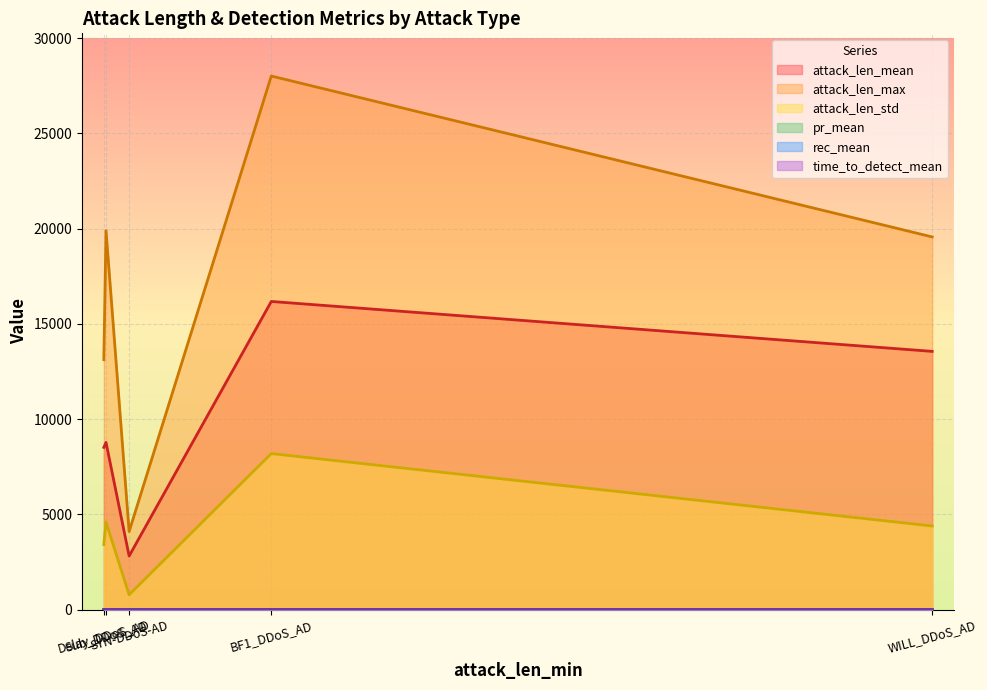

At which label does attack_len_max first exceed 19560?

Sub_DDoS_AD